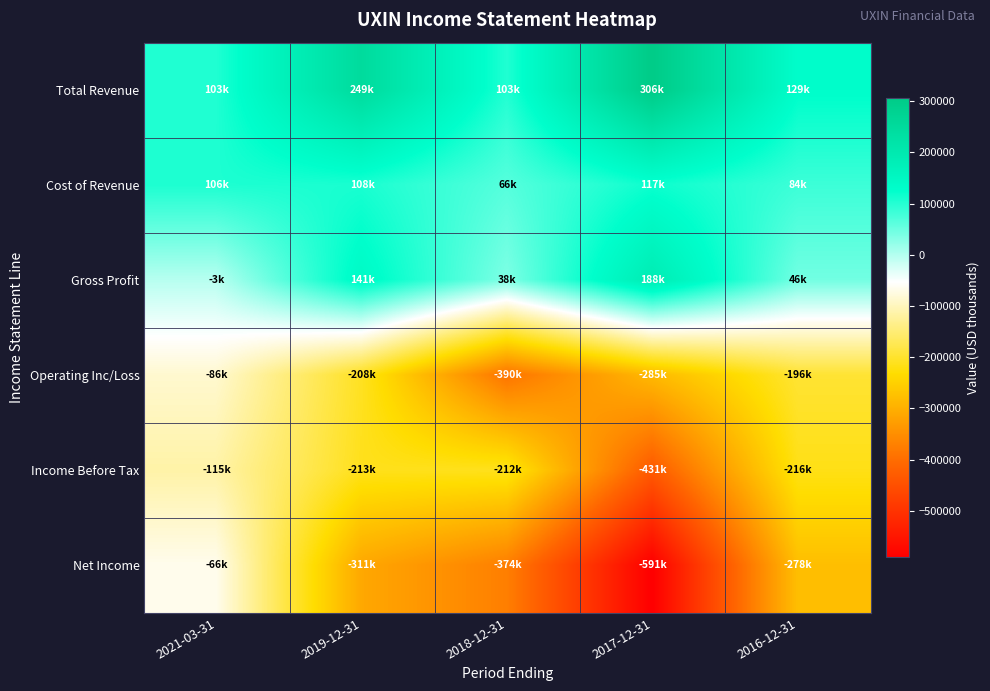

How many data points does each series have?

5